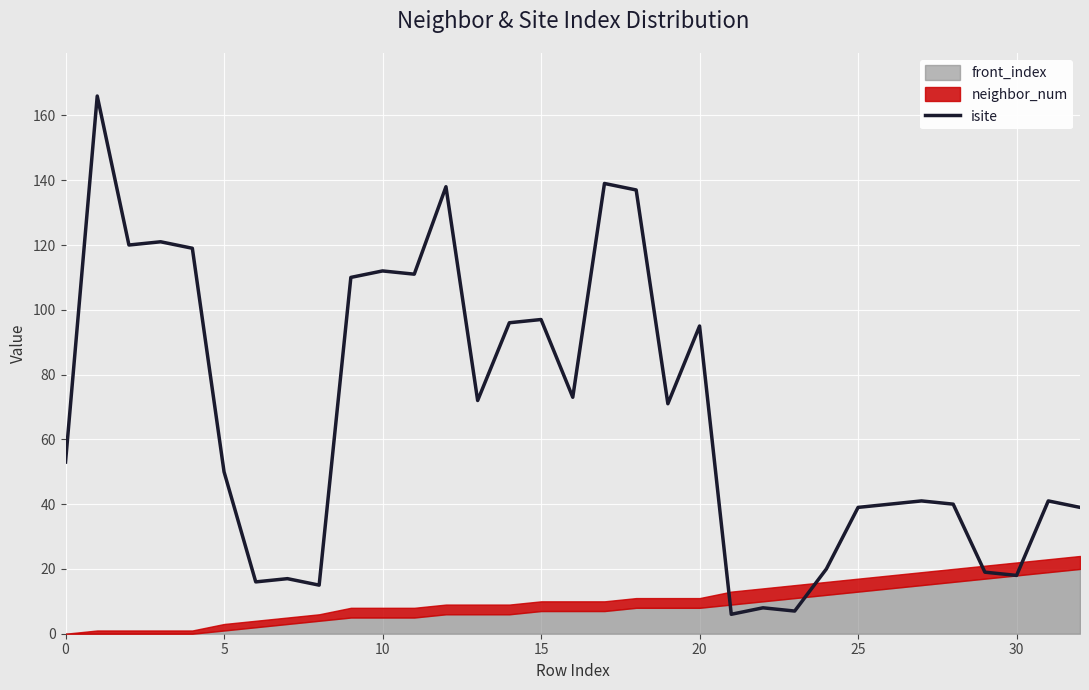

How many interior local peaks (higher than both neighbors) does the data have?

11